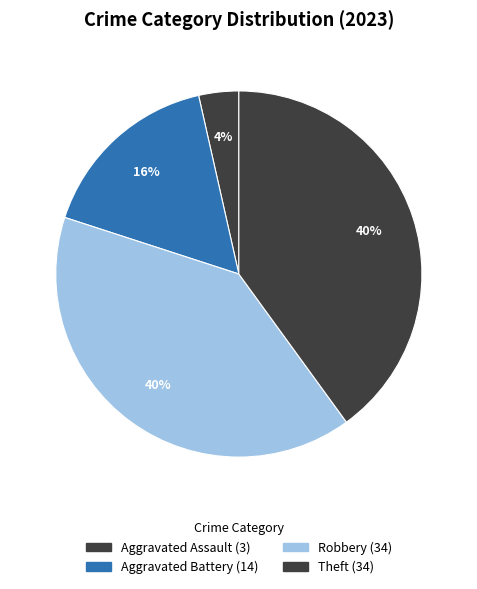

Count the number of slices in the pie.

4